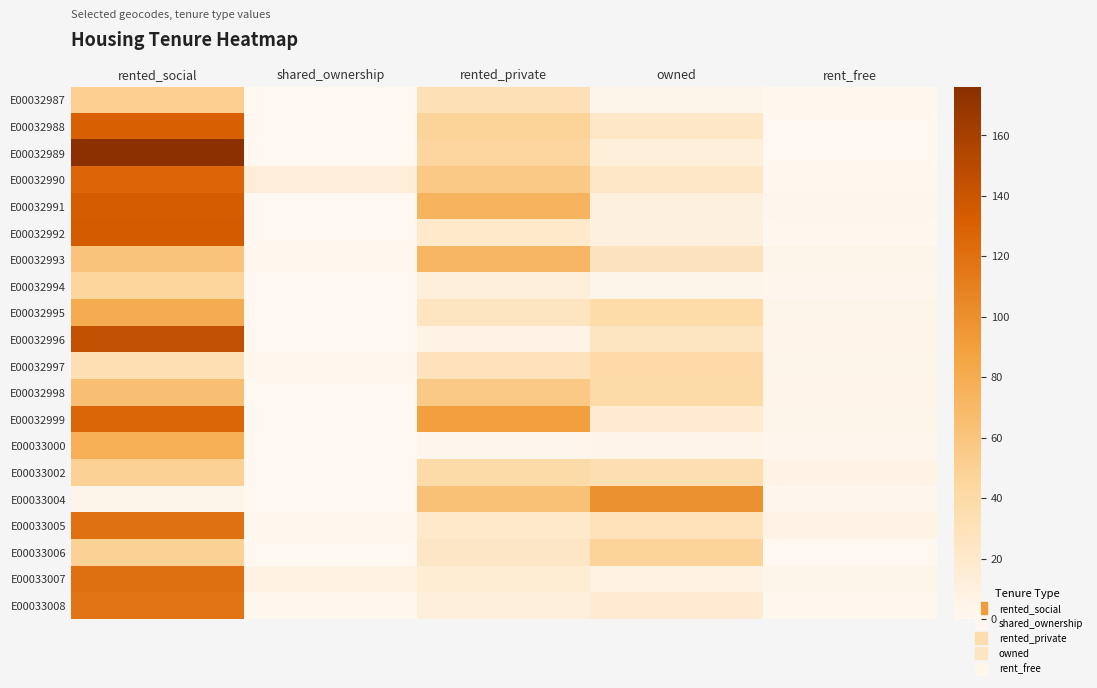

At rent_free, list the series in order from smallest to largest.

E00032988, E00032989, E00033006, E00032987, E00032990, E00032992, E00033008, E00032991, E00032994, E00033000, E00033004, E00032997, E00032999, E00032993, E00032995, E00033007, E00032996, E00032998, E00033002, E00033005